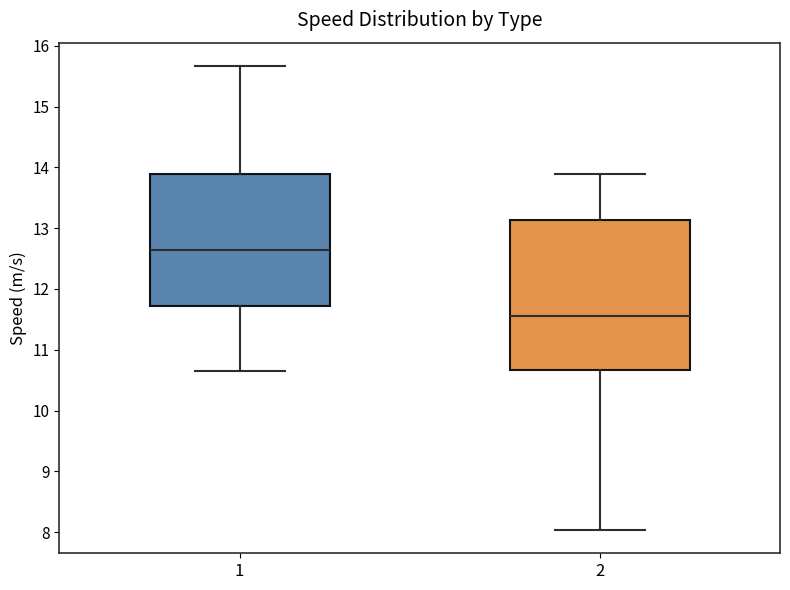

Reading left to right, read every box against the y-axis: the position of its median line, the range the box covers, and the ends of its whiskers. The values are not printed on the chart, so give them approximately, as read against the axis.

1: median 12.6, box 11.7 to 13.9, whiskers 10.7 to 15.7
2: median 11.6, box 10.7 to 13.1, whiskers 8.0 to 13.9